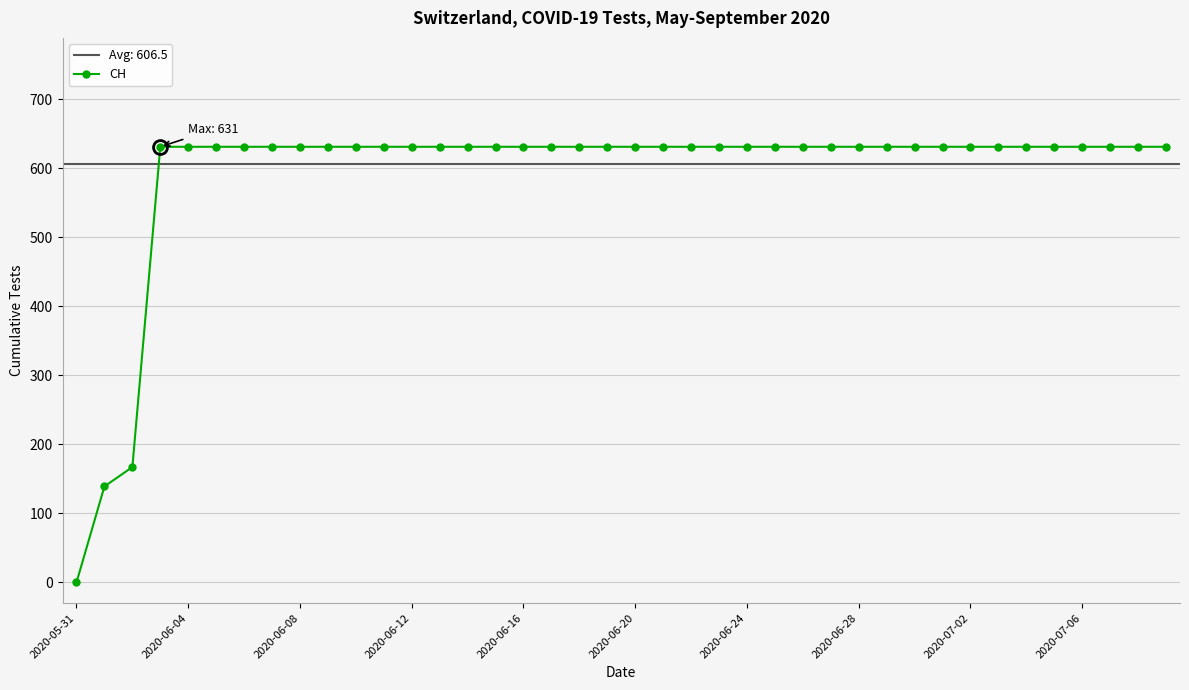

How many lines are shown in the chart?

1